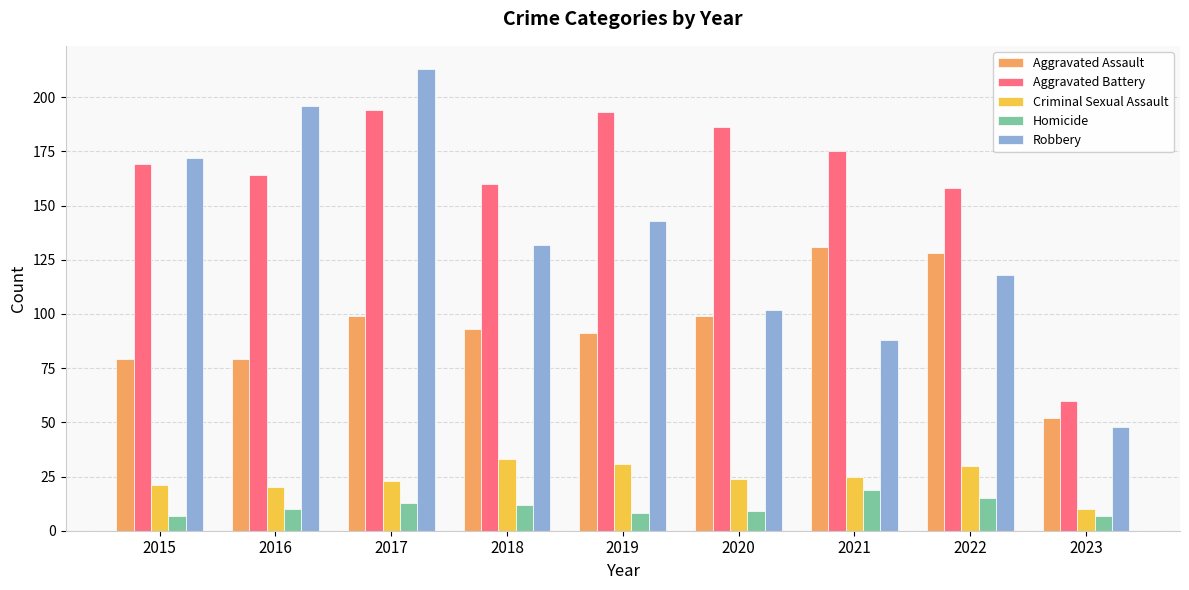

At which label does Robbery reach its peak?

2017